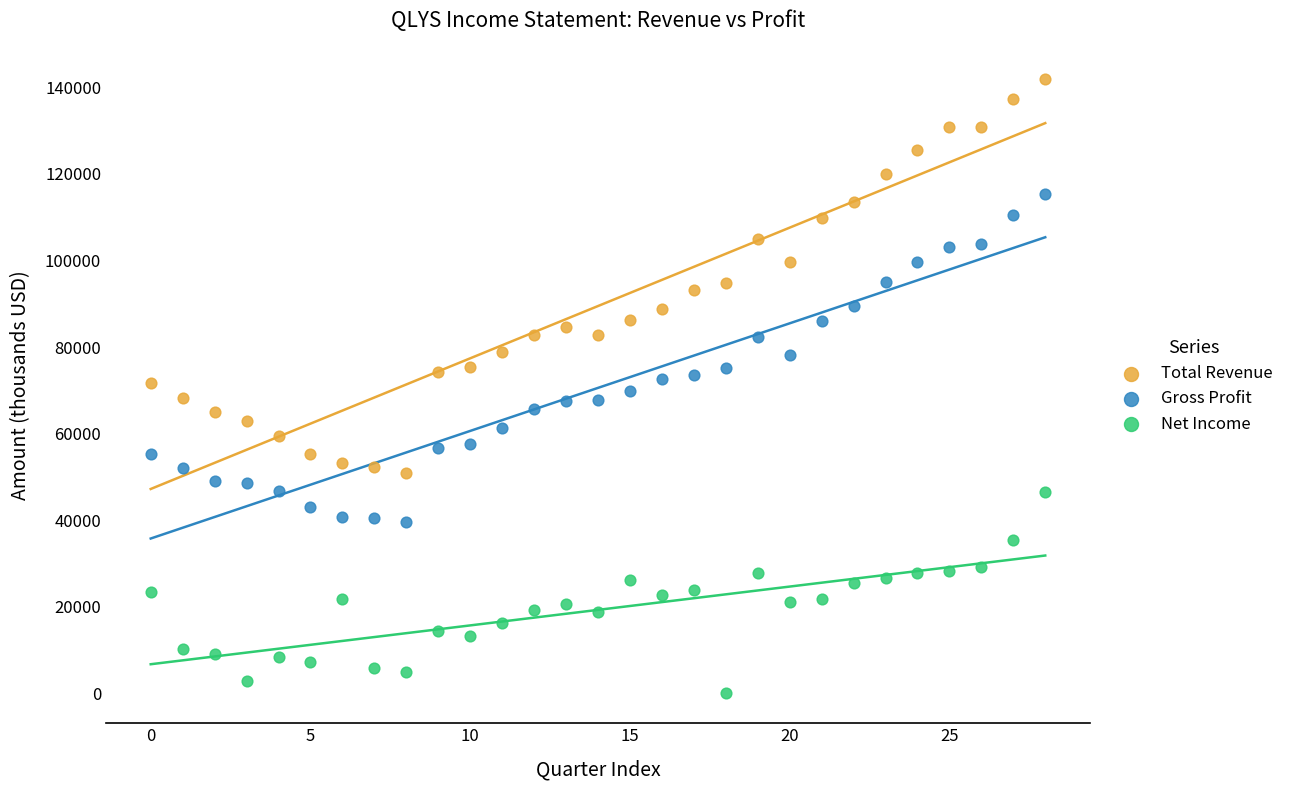

Which series has the largest Y range (max minus min)?

Total Revenue